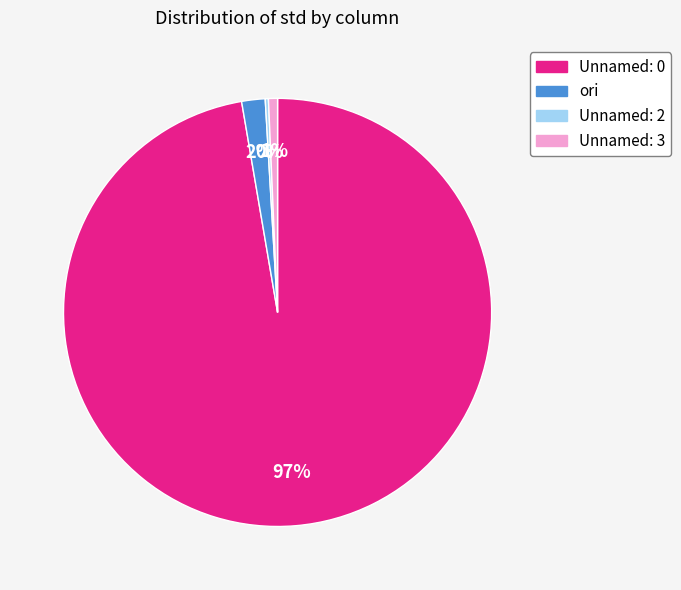

The Unnamed: 0 slice represents 85% of the pie. True or false?

False